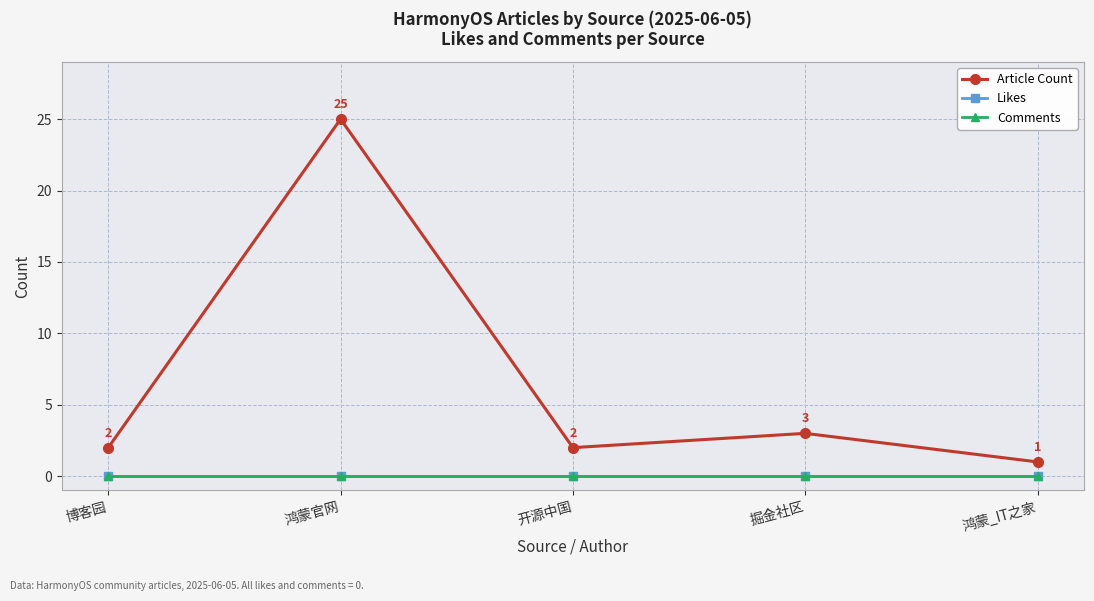

Does the chart have visible grid lines?

Yes